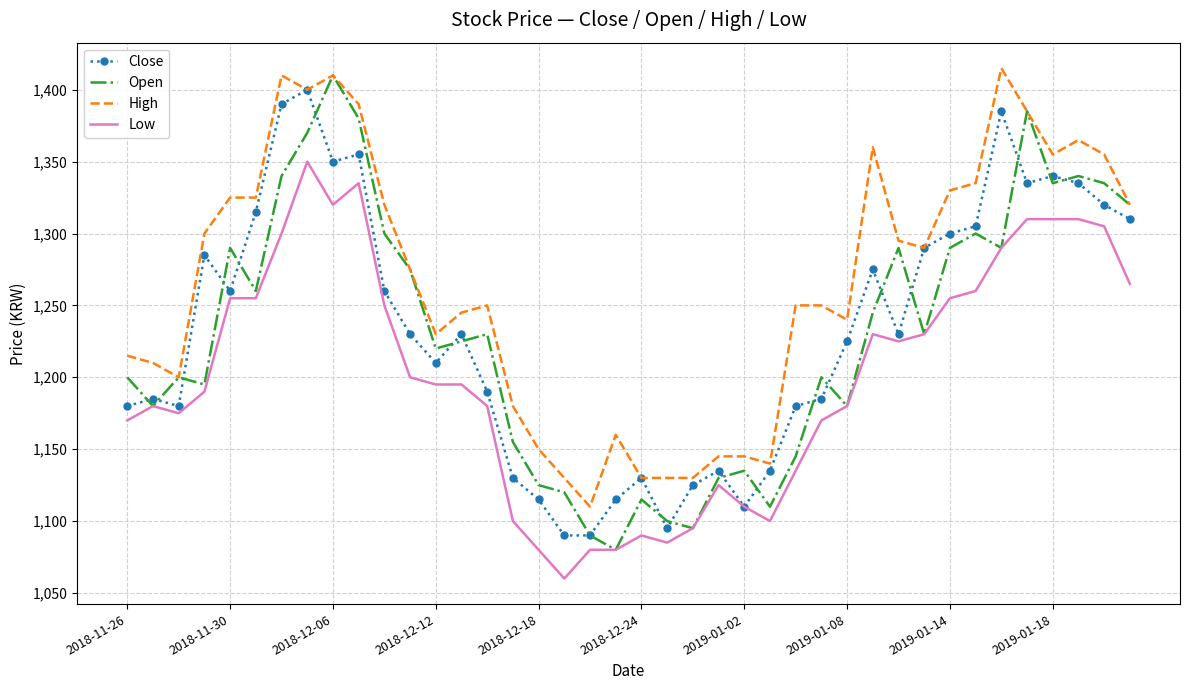

What is the maximum value shown in the chart?

1415